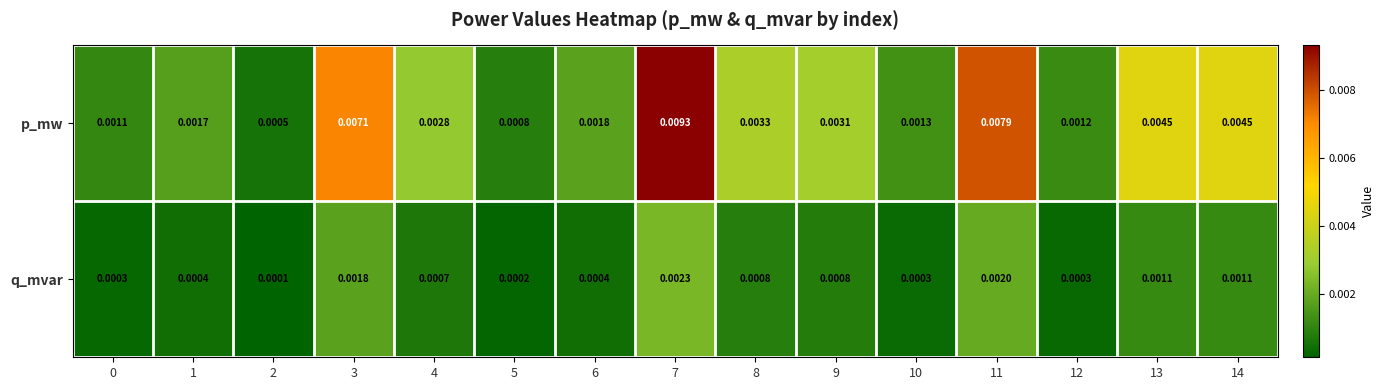

Which series changed the most between 10 and 12?

p_mw